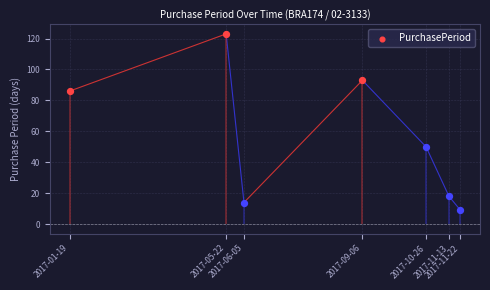

Between 2017-09-06 and 2017-05-22, which is larger?

2017-05-22